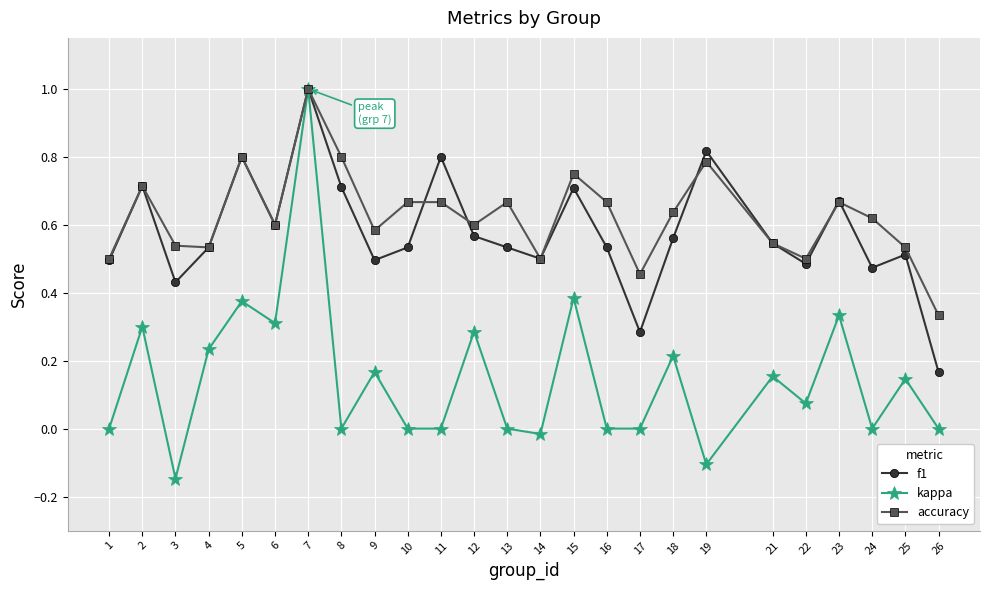

Which series has the widest spread of values?

kappa